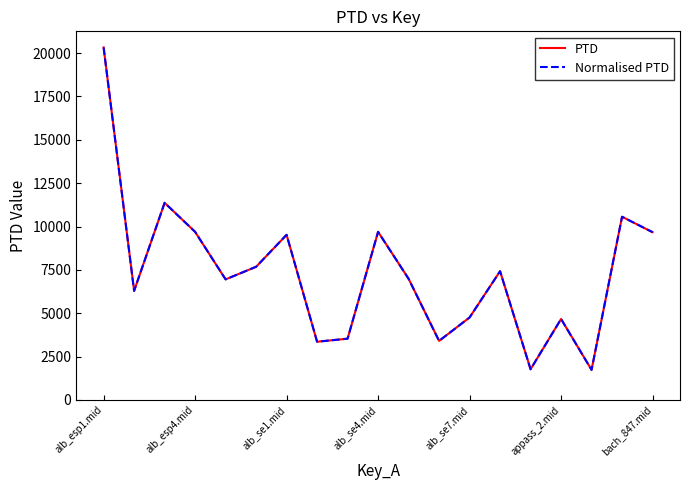

How many interior local valleys does the PTD series have?

6